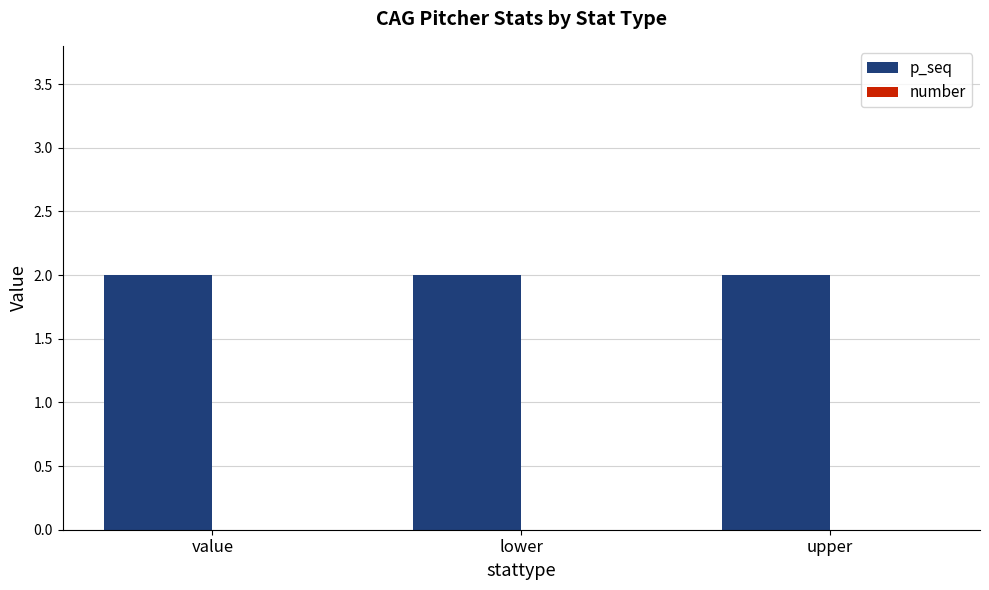

Between lower and upper, which is larger?

lower